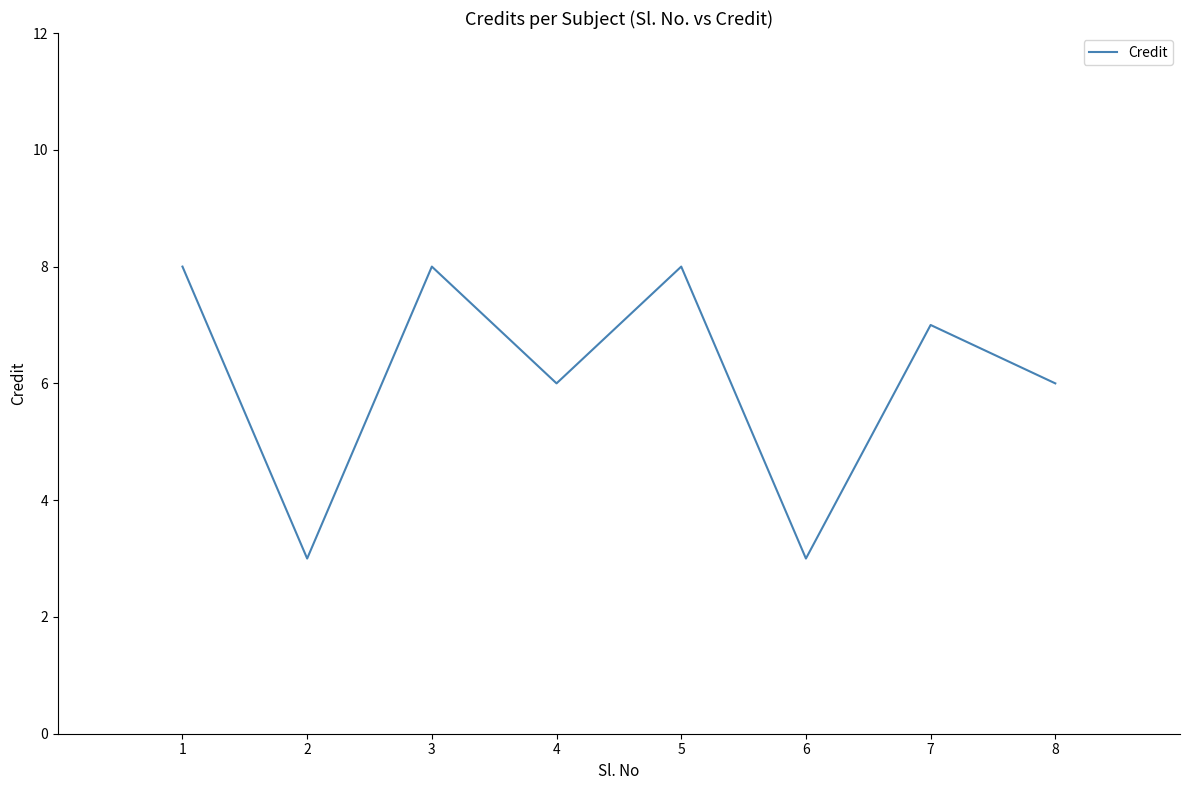

What is the sum of the values at 6 and 4?

9